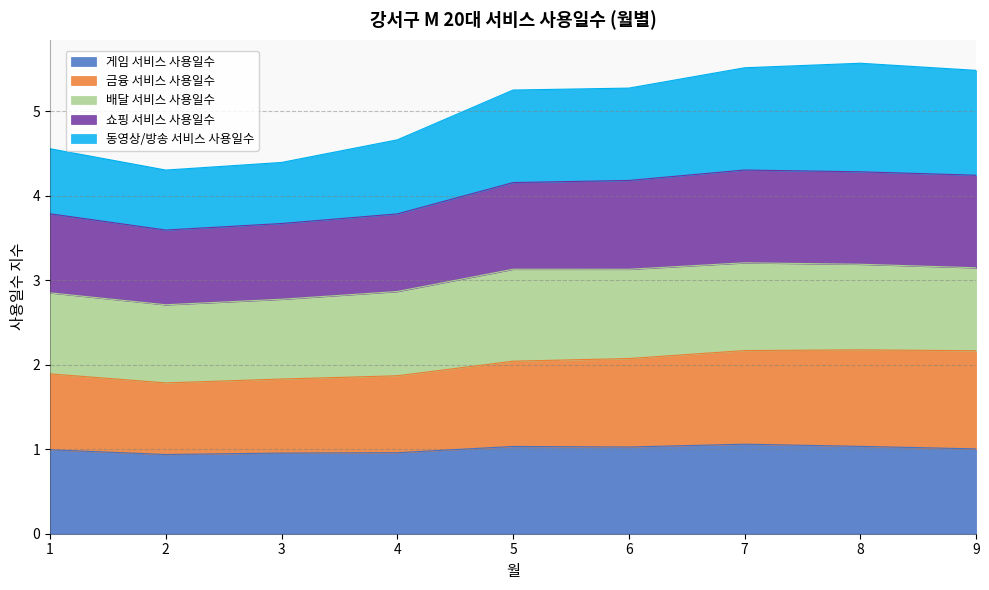

True or false: 게임 서비스 사용일수 and 쇼핑 서비스 사용일수 cross at least once.

False